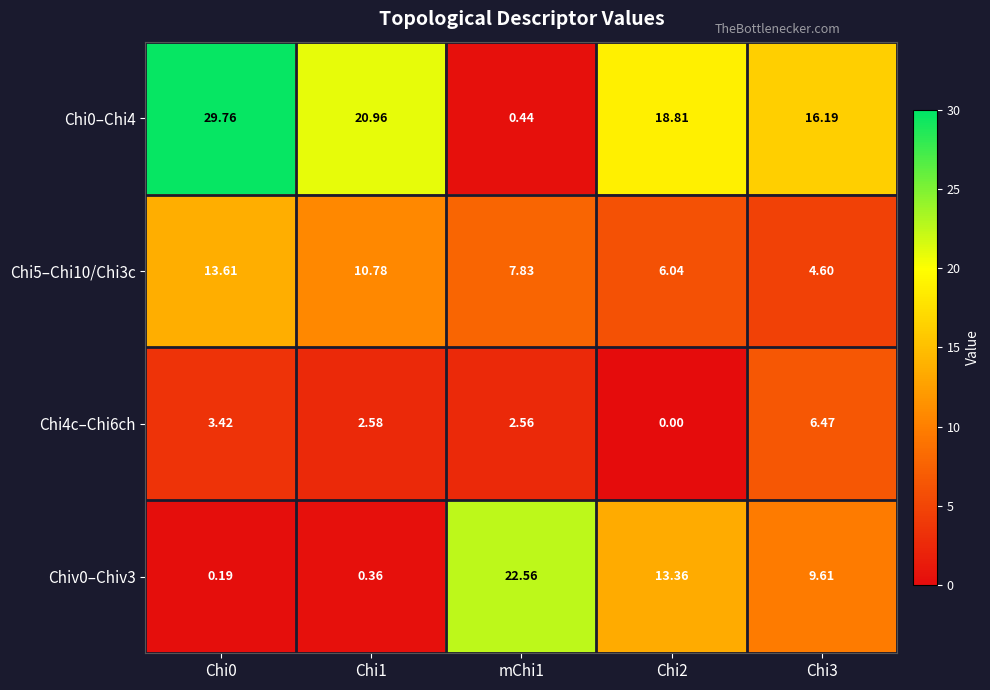

At which category does the chart reach its peak across all series?

Chi0